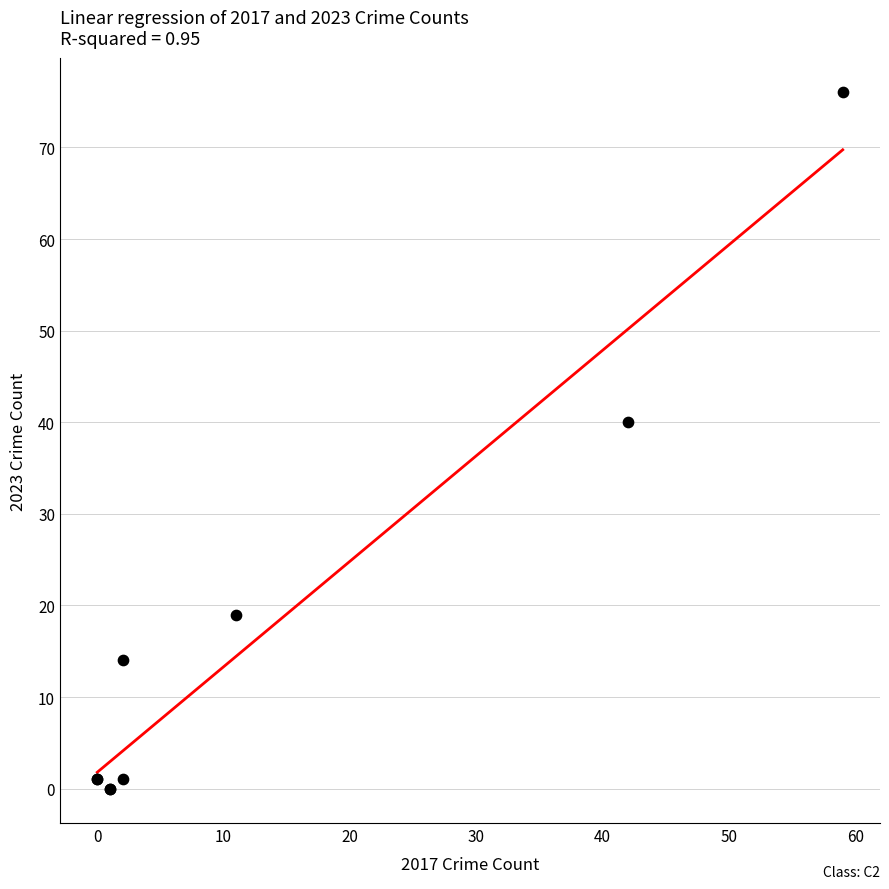

What Y value in the scatter plot is closest to 38?

40